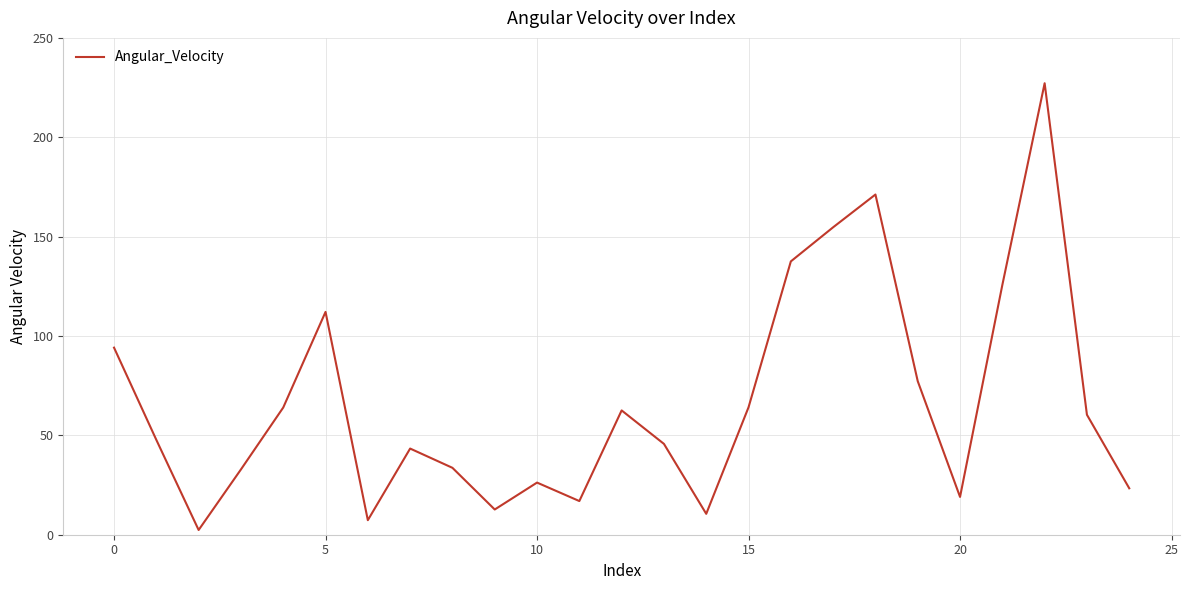

What is the greatest value displayed?

227.2